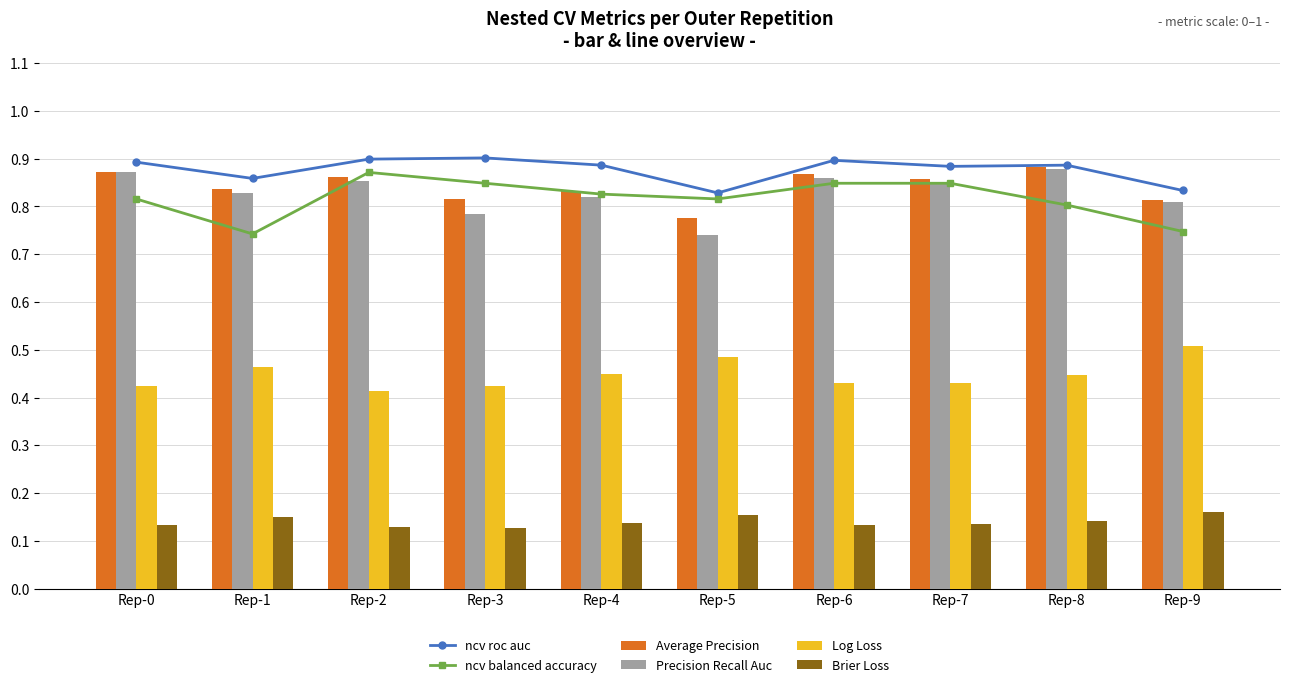

What is the difference between the highest and lowest values at Rep-2?

0.8